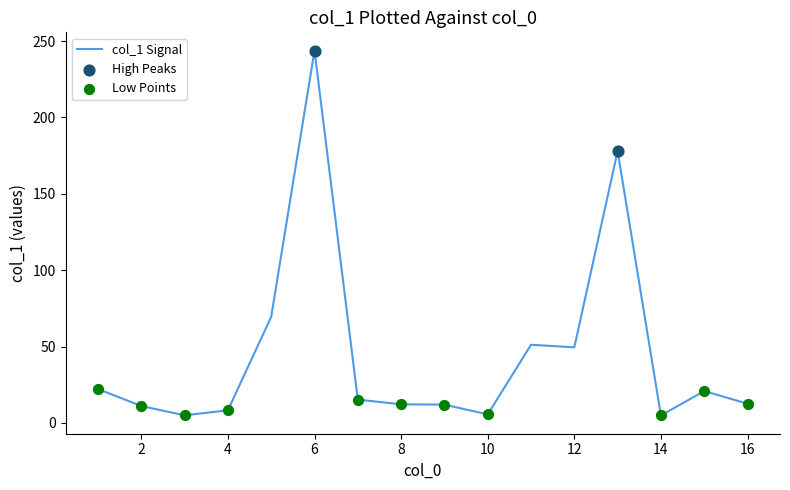

What is the difference between the maximum and minimum values?

238.9